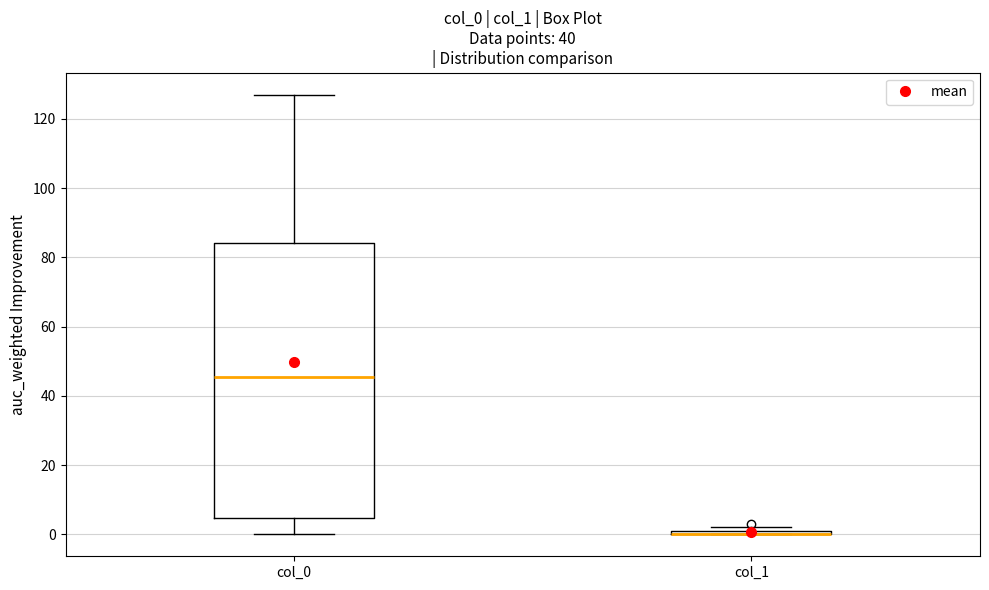

Comparing the boxes themselves (not the whiskers), which one is the tallest?

col_0